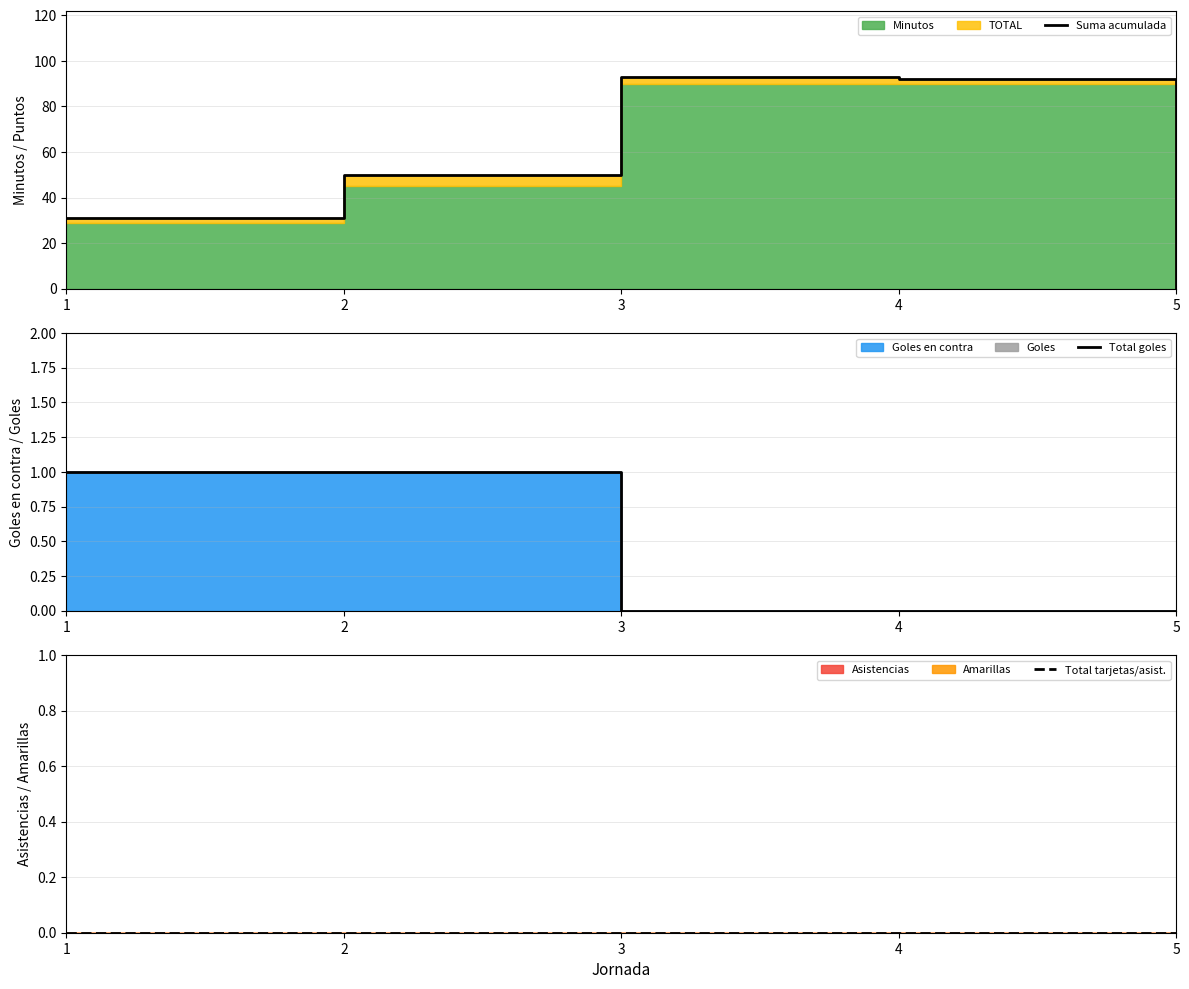

What is the sum of the Suma acumulada values at 3 and 5?

93